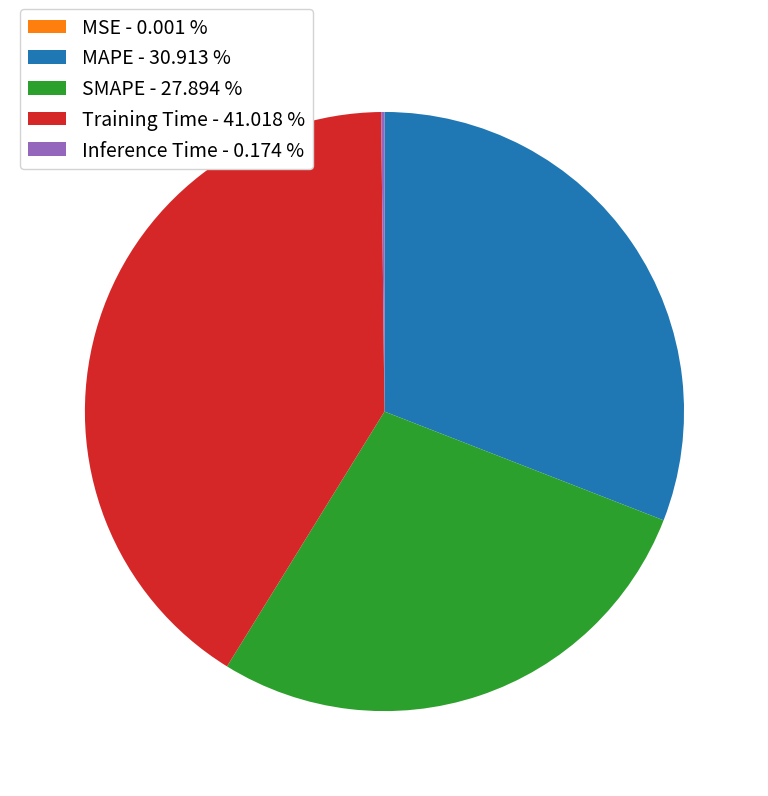

Does SMAPE - 27.894 % represent more than half of the total?

No